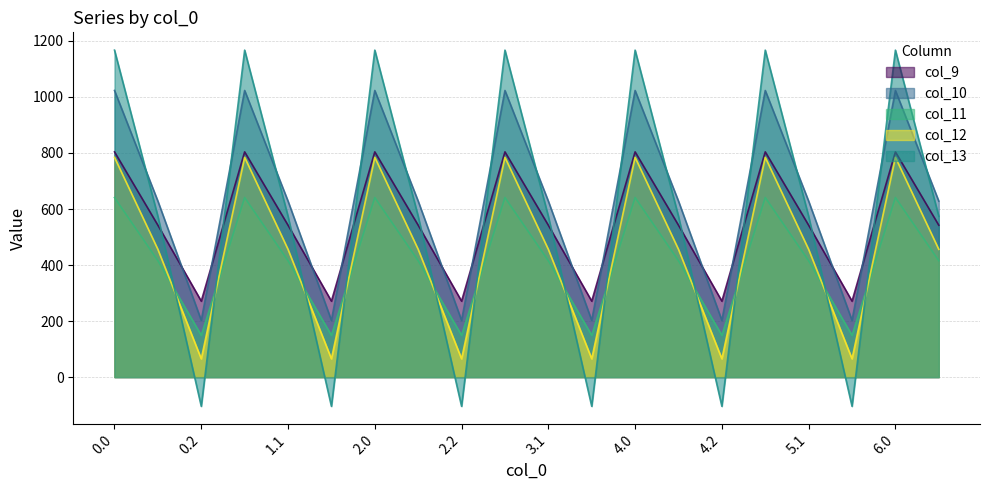

What is the sum of the col_13 values at 0.2 and 1.2?

-208.8